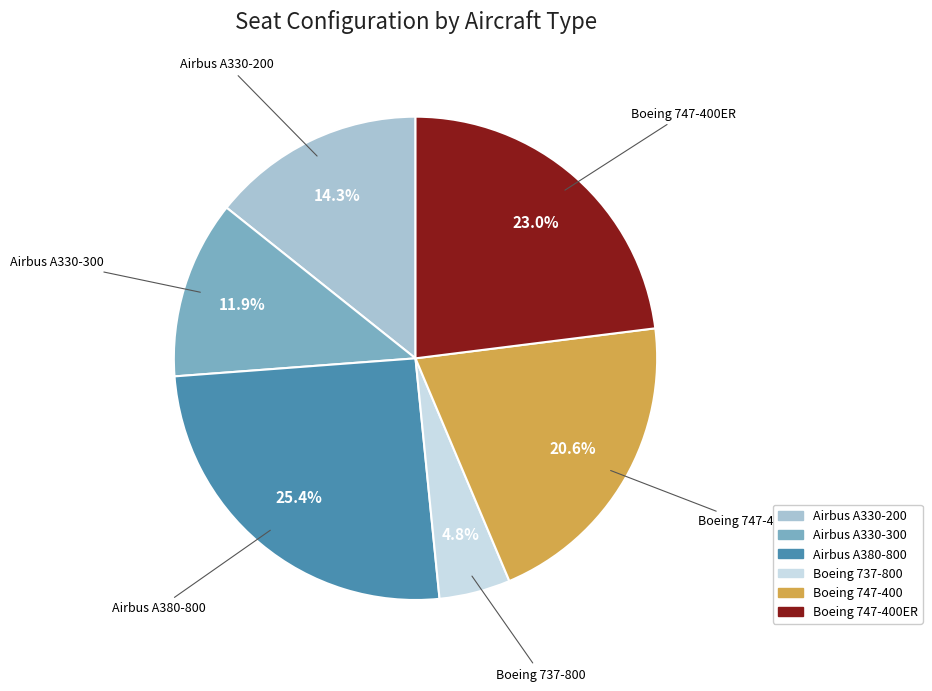

To the nearest percent, what is the difference between the largest and smallest slice percentages?

21%